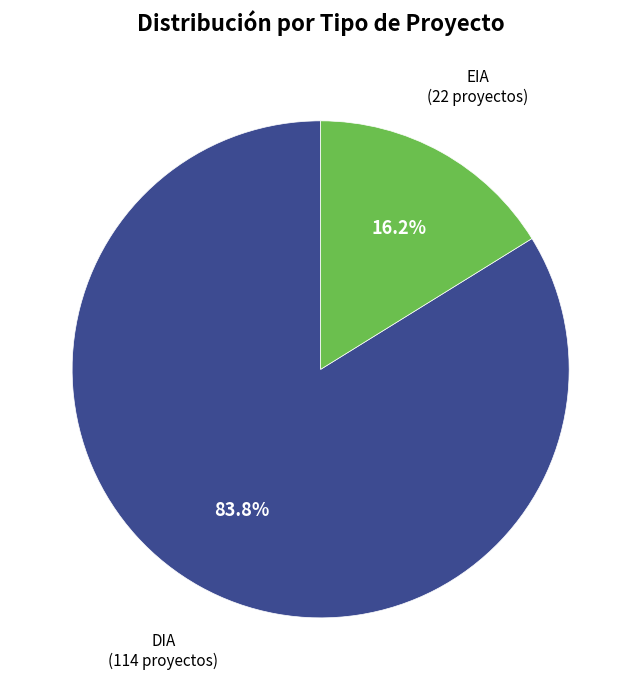

What is the largest slice in the pie chart?

DIA